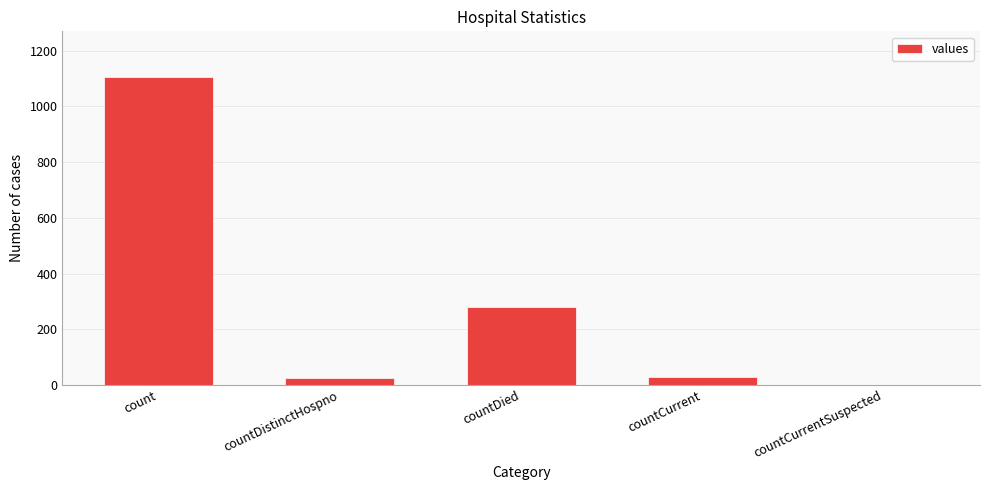

At which label is the value closest to 552?

countDied